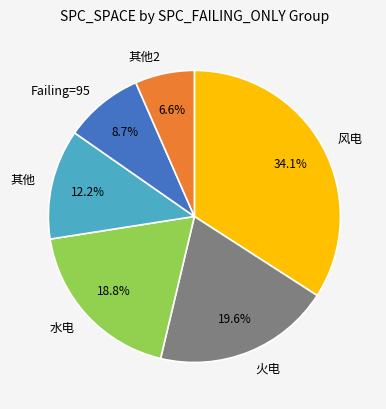

Is there any slice that represents more than half of the pie?

No